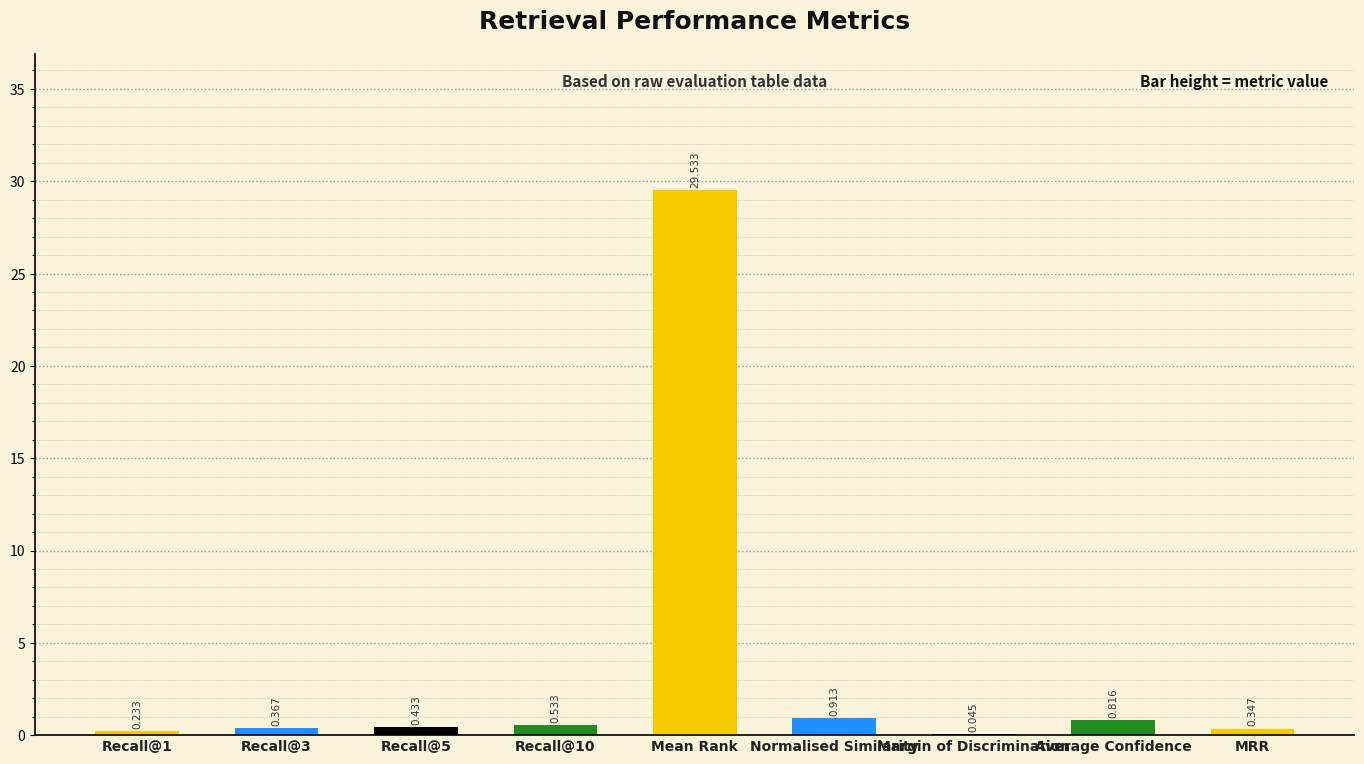

Where is the data nearest to the value 14?

Normalised Similarity